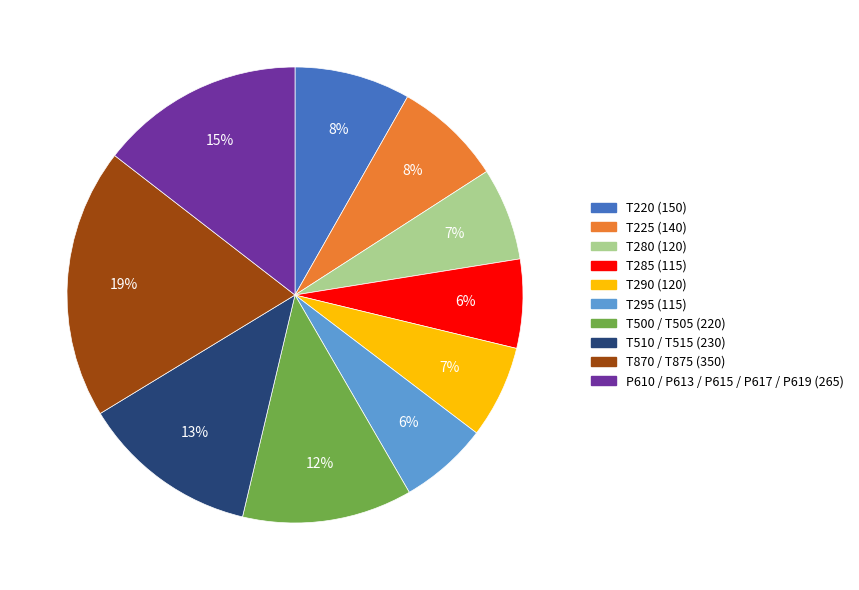

Which slice is the largest?

T870 / T875